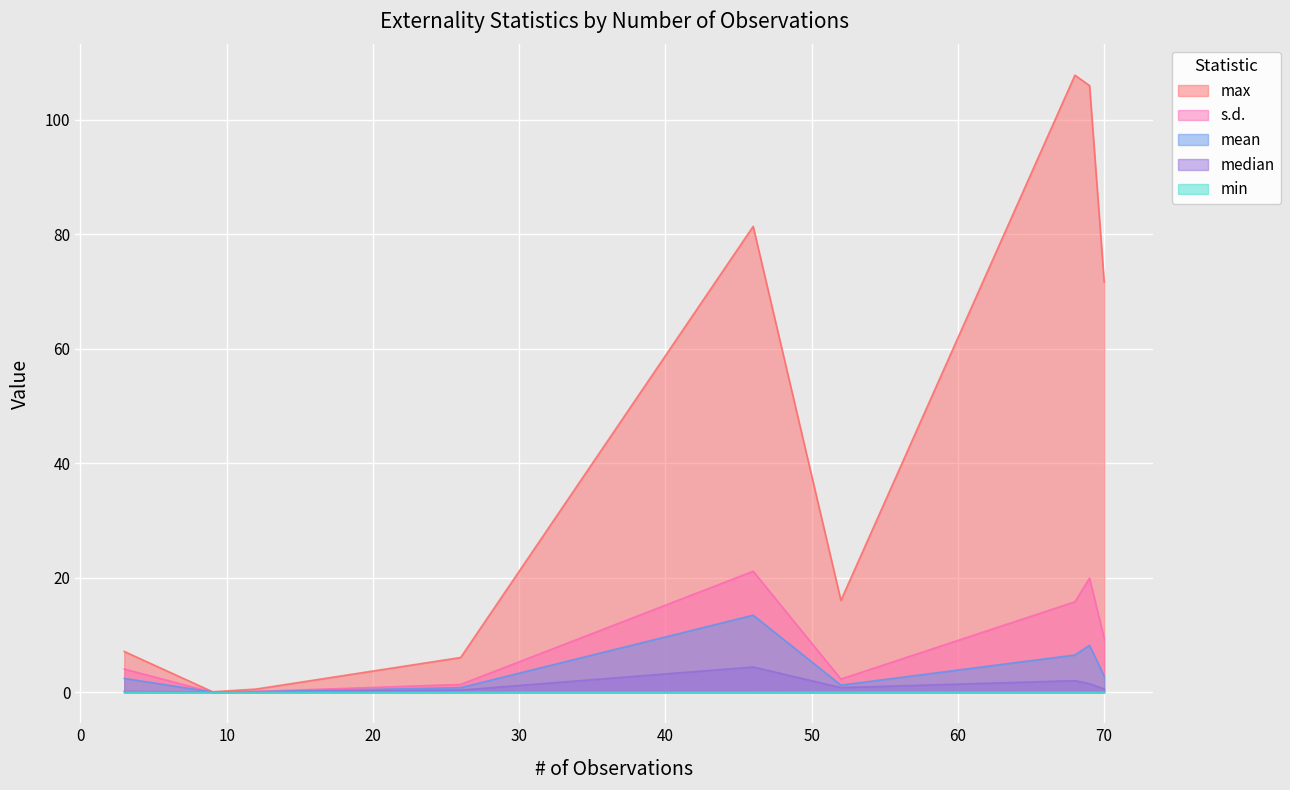

Which series has the widest spread of values?

max